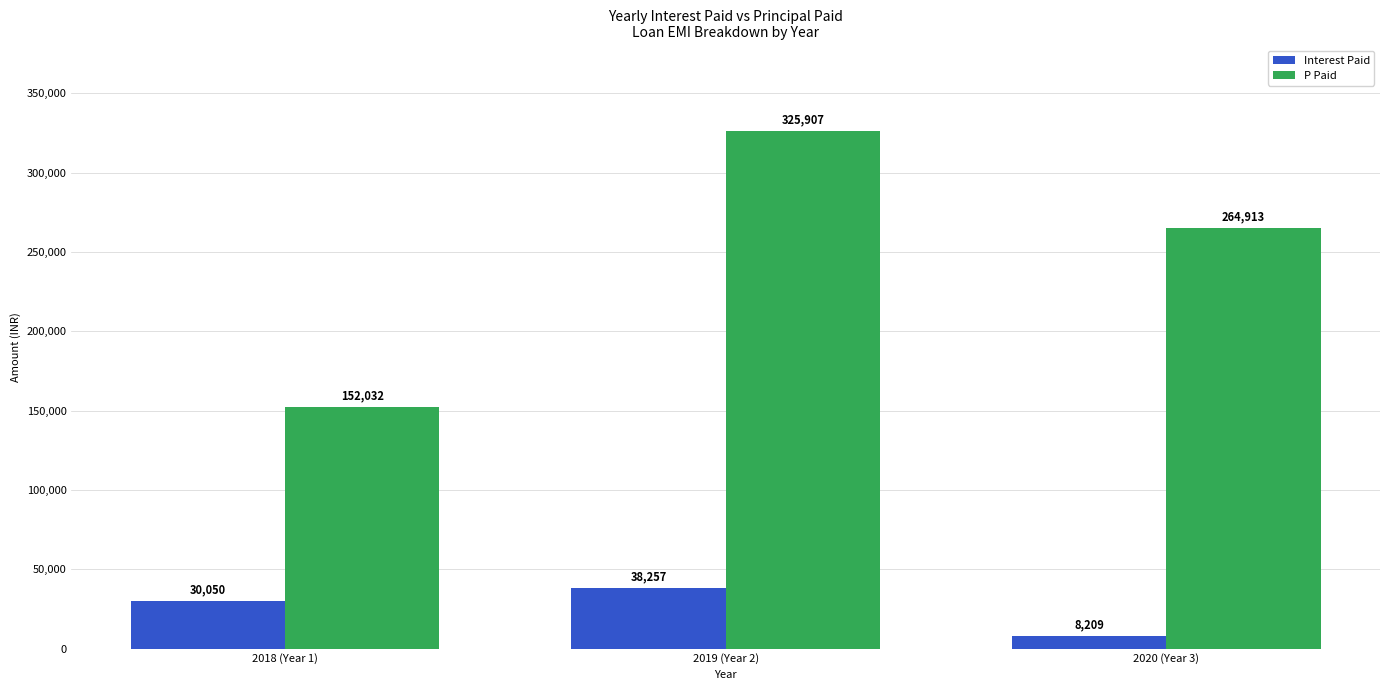

What is the average value of the Interest Paid series?

25505.2